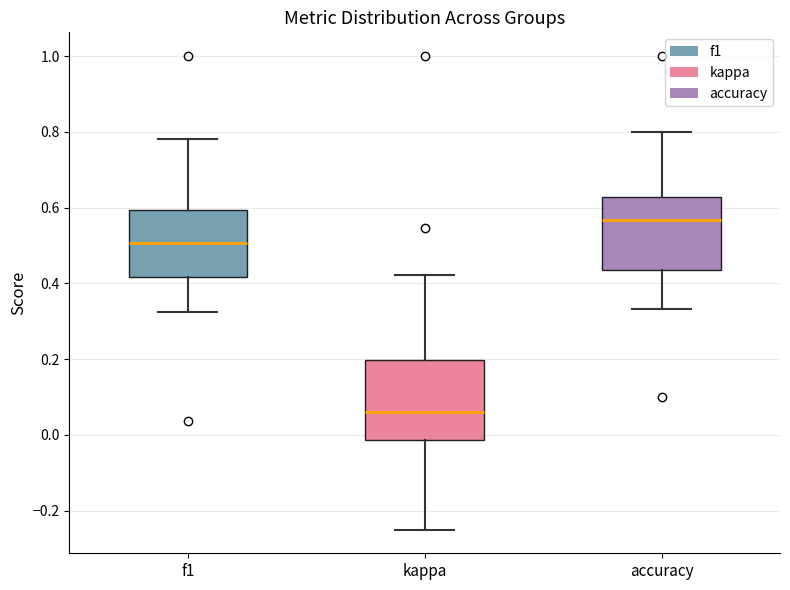

Reading left to right, transcribe this box plot: for each box, give where its median line is, the range the box spans, and where its two whiskers end, as read against the y-axis. The values are not printed on the chart, so give them approximately, as read against the axis.

f1: median 0.50, box 0.42 to 0.60, whiskers 0.32 to 0.78
kappa: median 0.06, box -0.02 to 0.20, whiskers -0.24 to 0.42
accuracy: median 0.56, box 0.44 to 0.62, whiskers 0.34 to 0.80